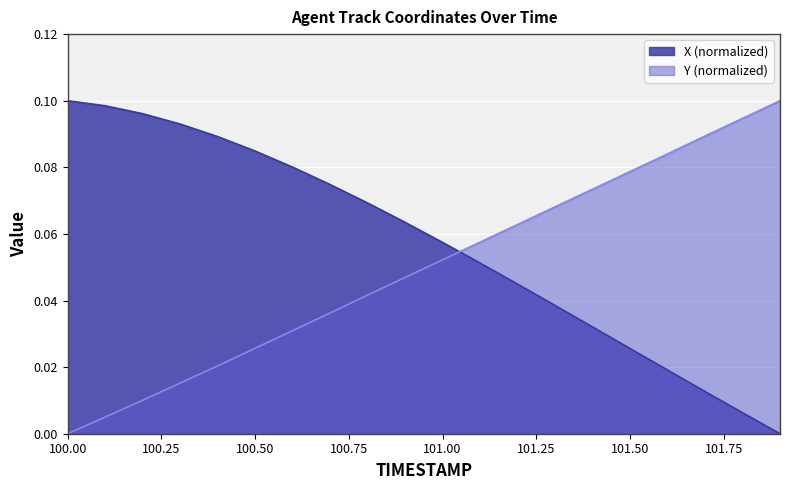

True or false: X has more than 2 points higher than both neighbors.

False